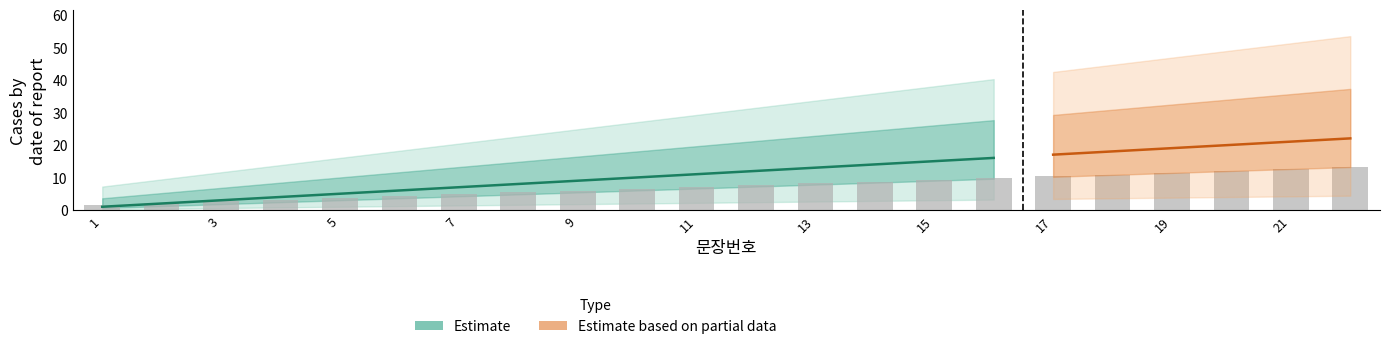

What is the difference between the maximum and minimum values?

11.6